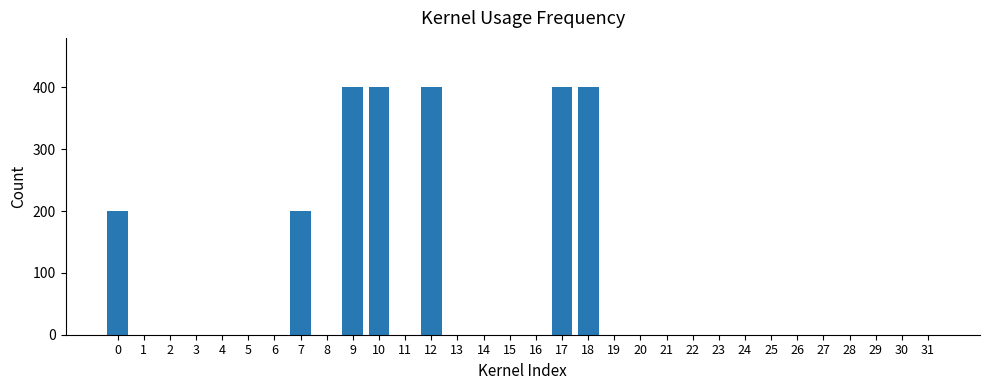

What is the greatest value displayed?

400